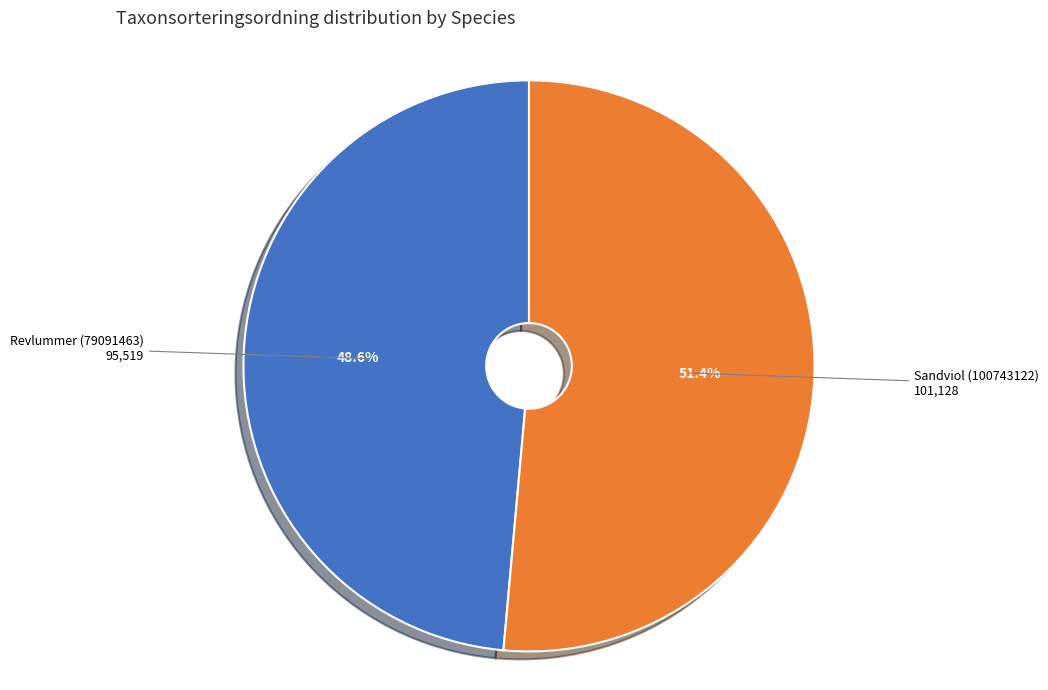

Which slice is the smallest?

Revlummer (79091463)